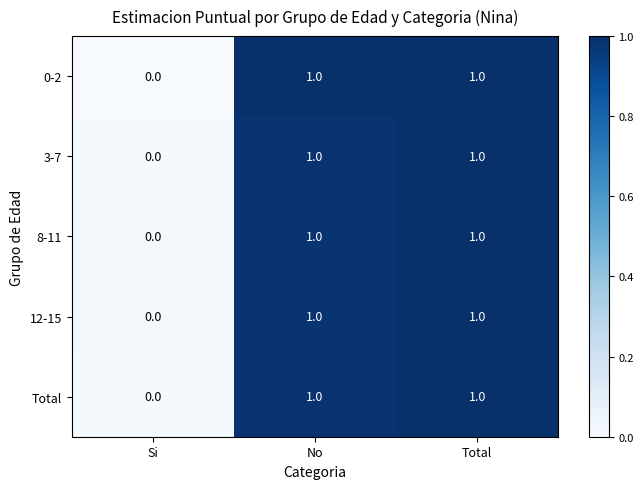

Is the value of 3-7 at No greater than the value of 12-15 at Si?

Yes